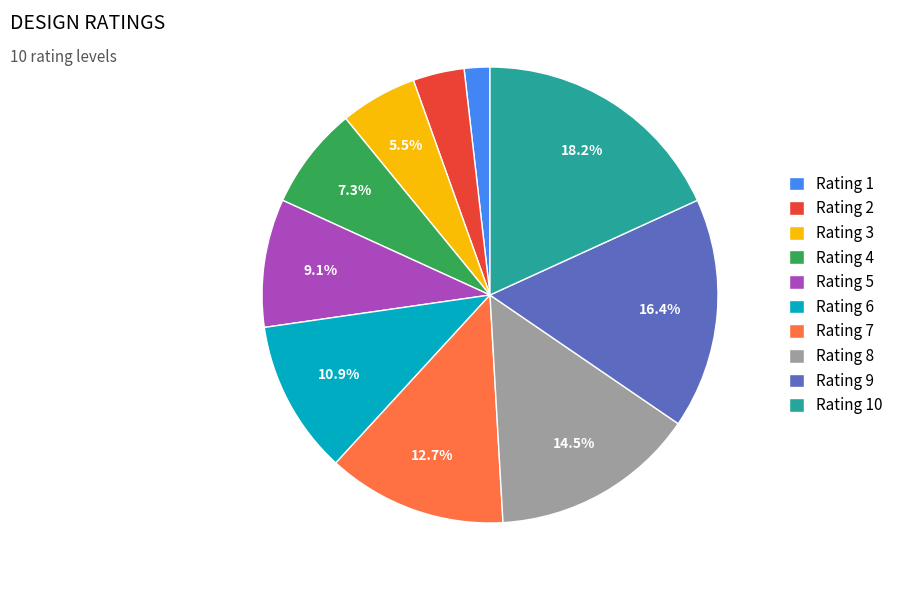

Is it true that Rating 6 is 11% of the pie?

True